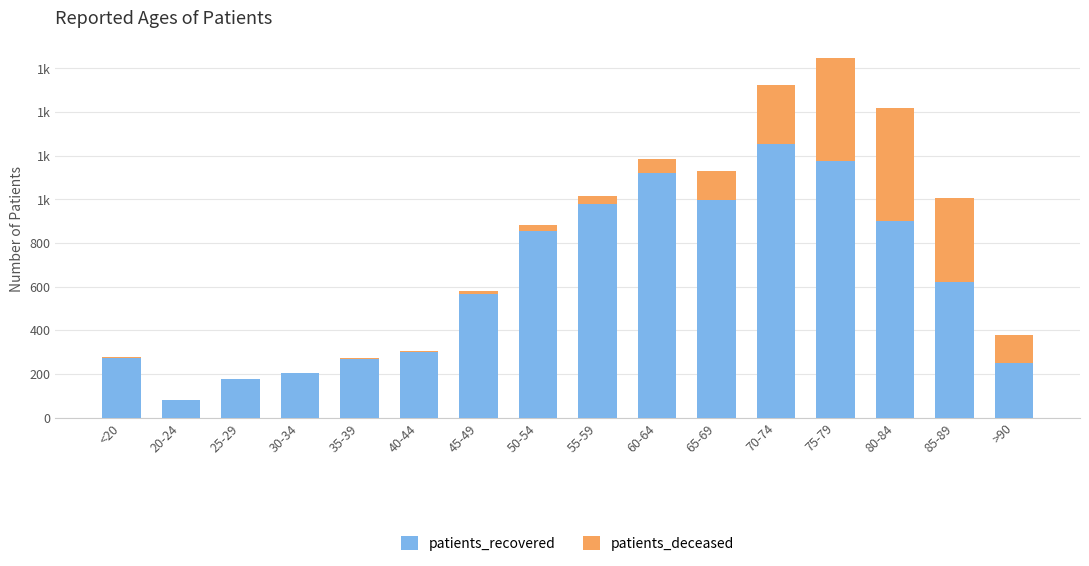

Is it true that patients_recovered equals 848 at 85-89?

False